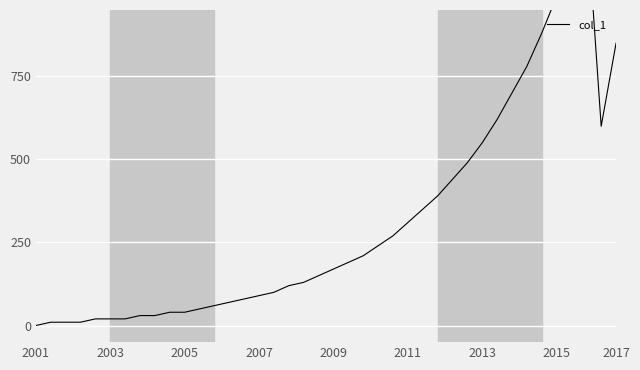

What is the change in value from 14 to 26?

+270.0